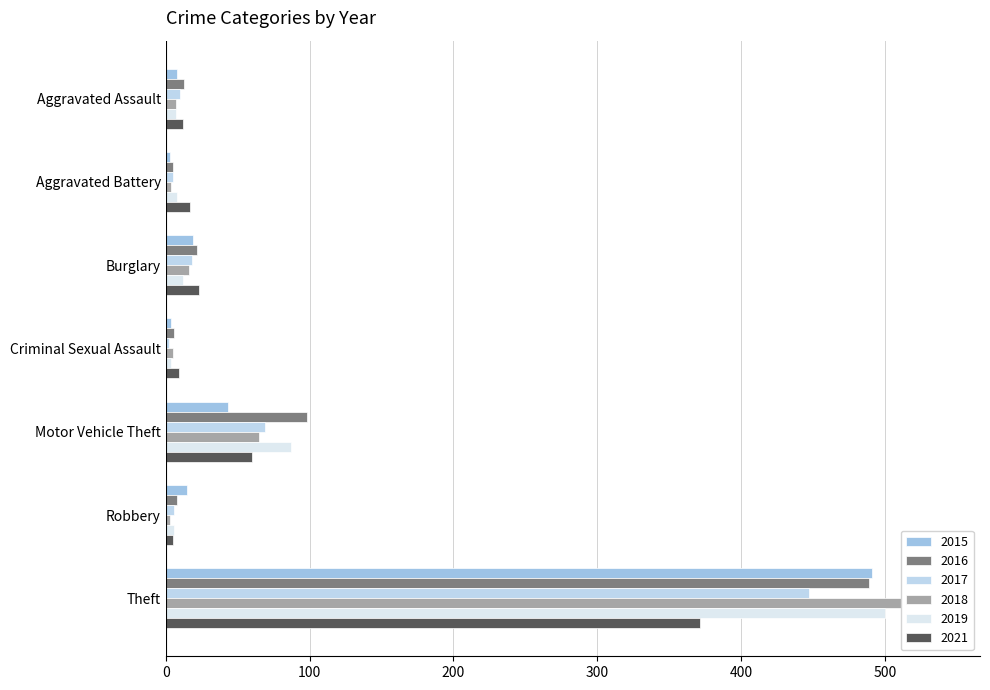

Rank the series at Theft from lowest to highest value.

2021, 2017, 2016, 2015, 2019, 2018